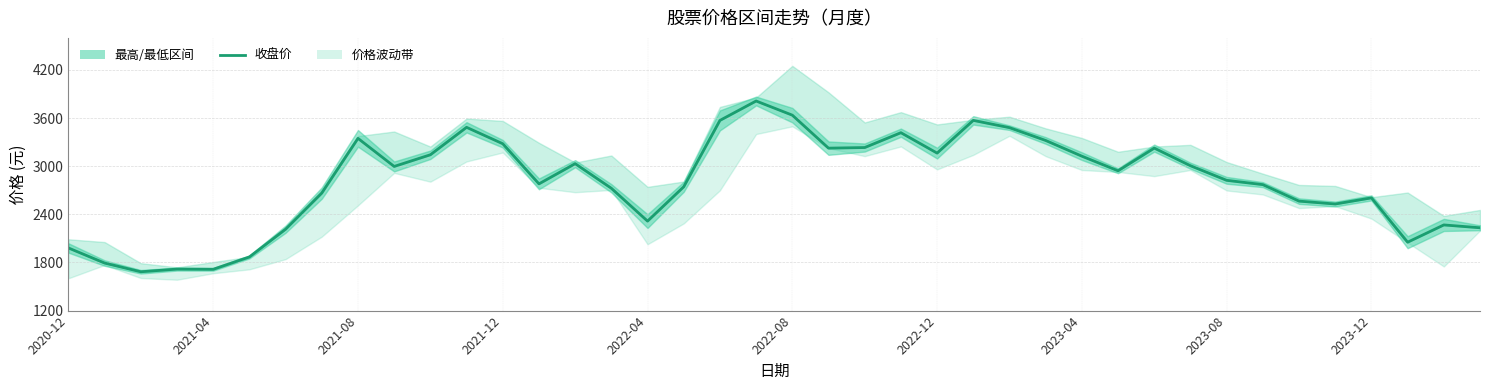

True or false: the data shows 2605.3 at 2023-12.

True